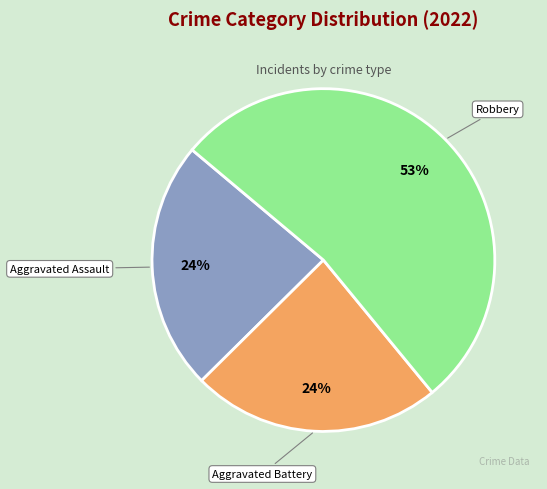

How many segments does this pie chart have?

3